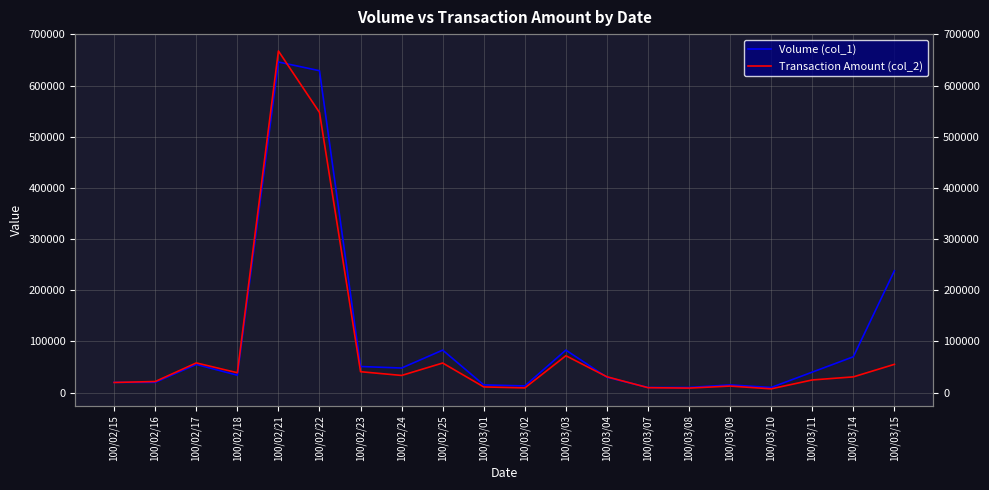

List the series in order of their peak value, lowest first.

Volume (col_1), Transaction Amount (col_2)